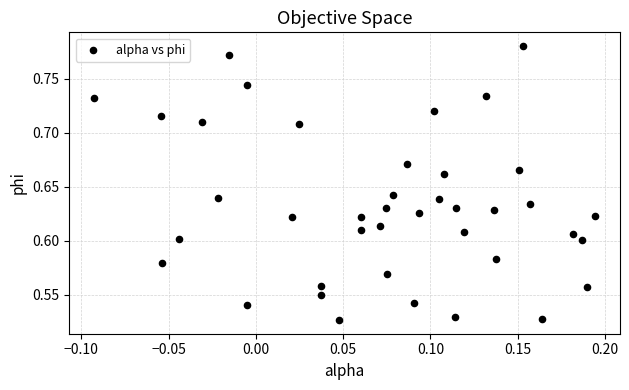

What is the range of X values (max minus min)?

0.3